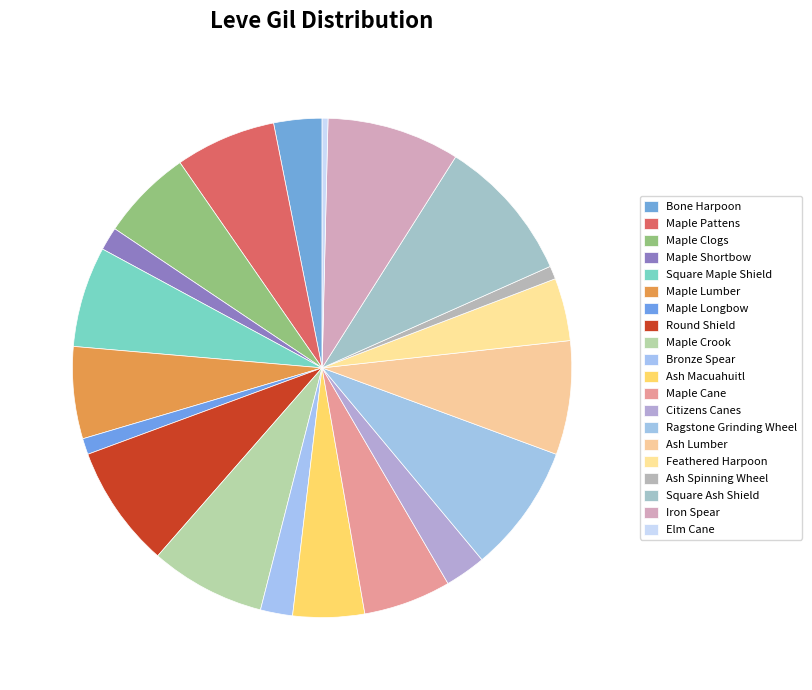

To the nearest percent, what is the average slice percentage?

5%